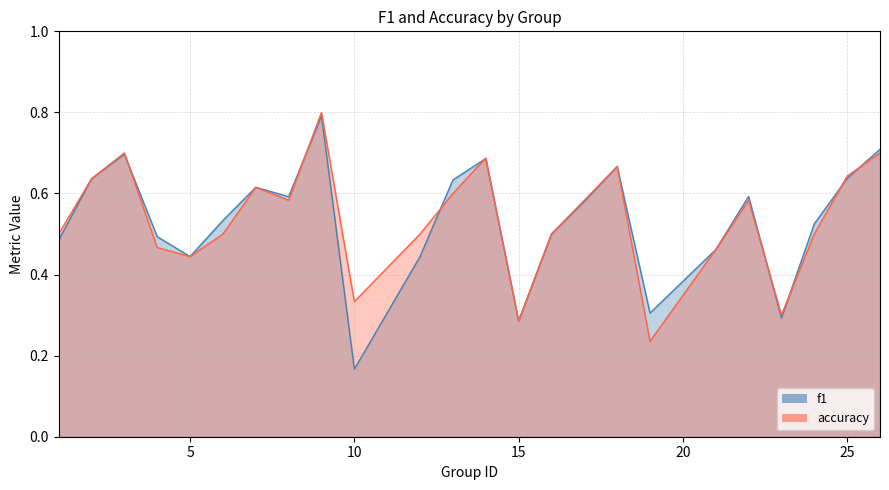

At how many categories does at least one series exceed 0?

24